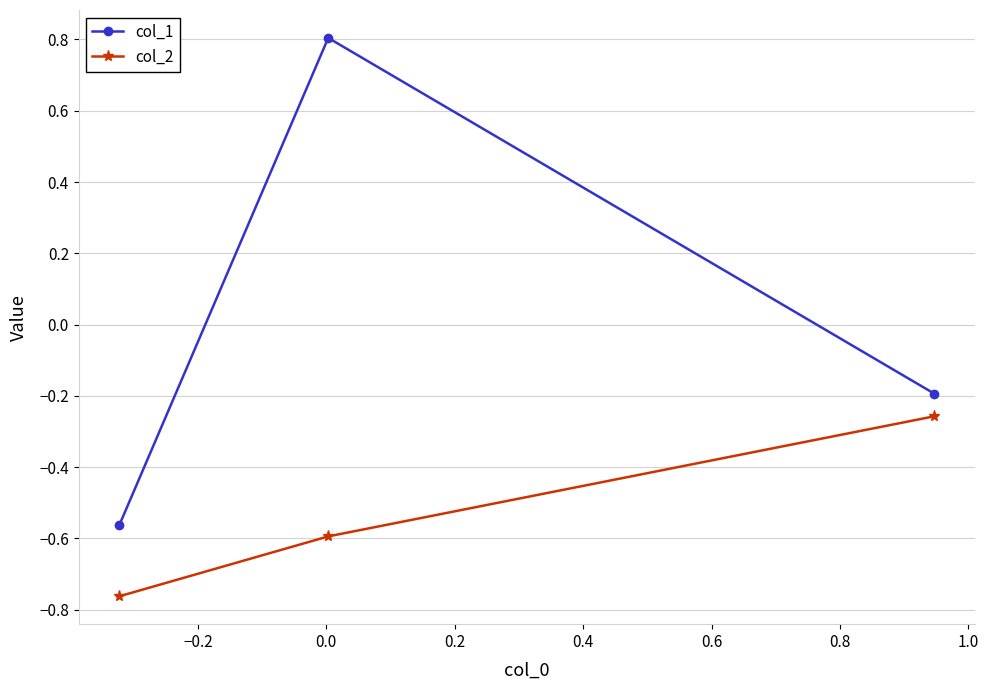

What is the highest value of the col_1 series?

0.8